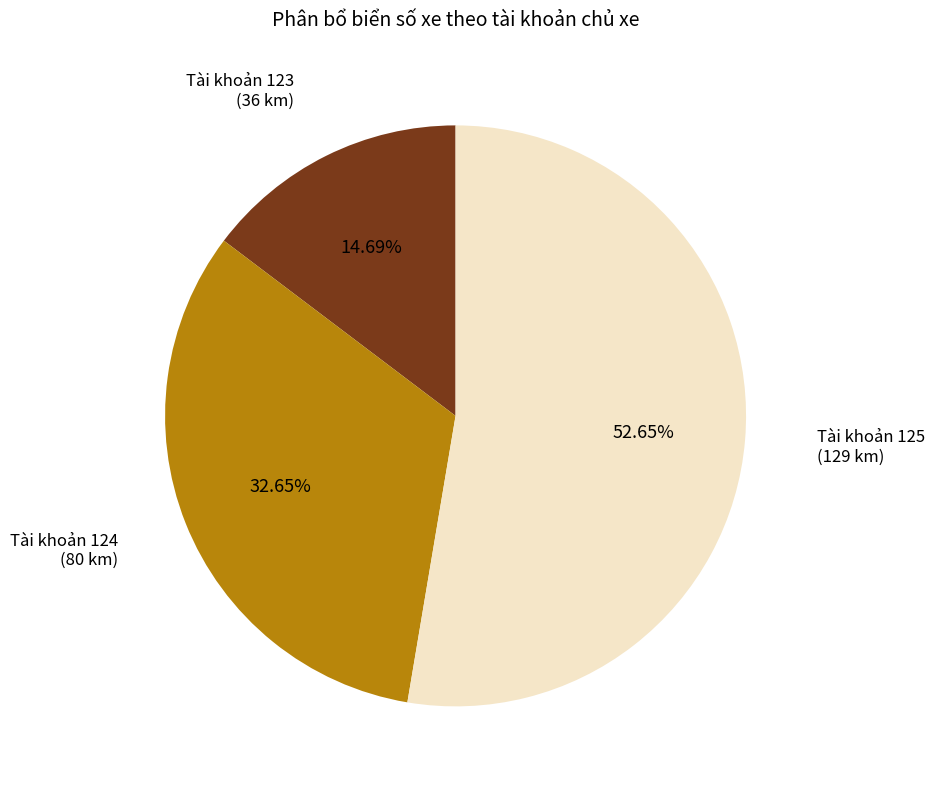

Is there a majority slice in this chart?

Yes